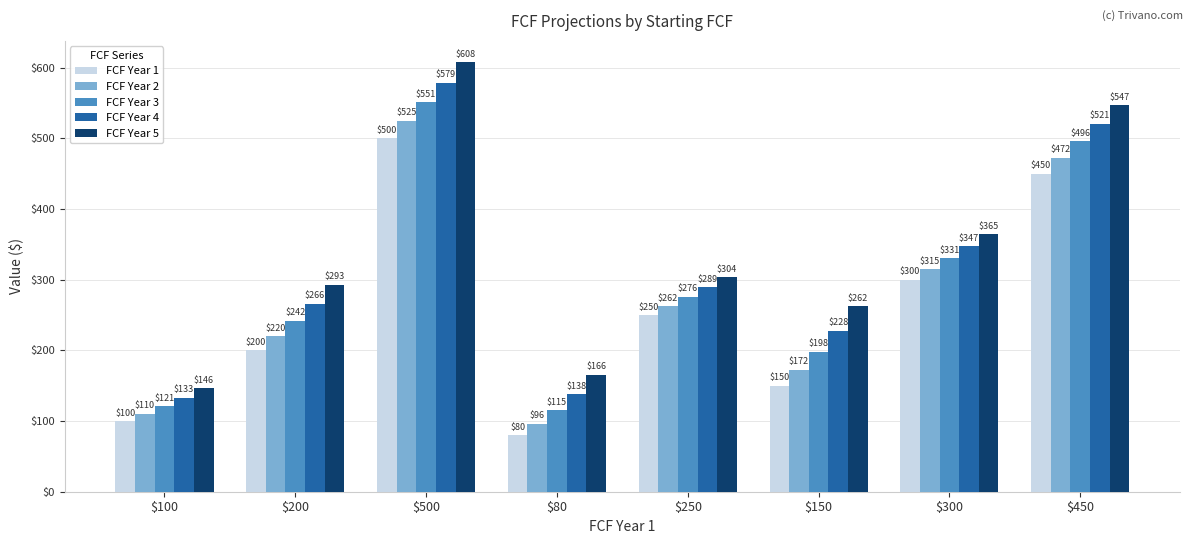

Rank the categories by FCF Year 3 value from highest to lowest.

$500, $450, $300, $250, $200, $150, $100, $80